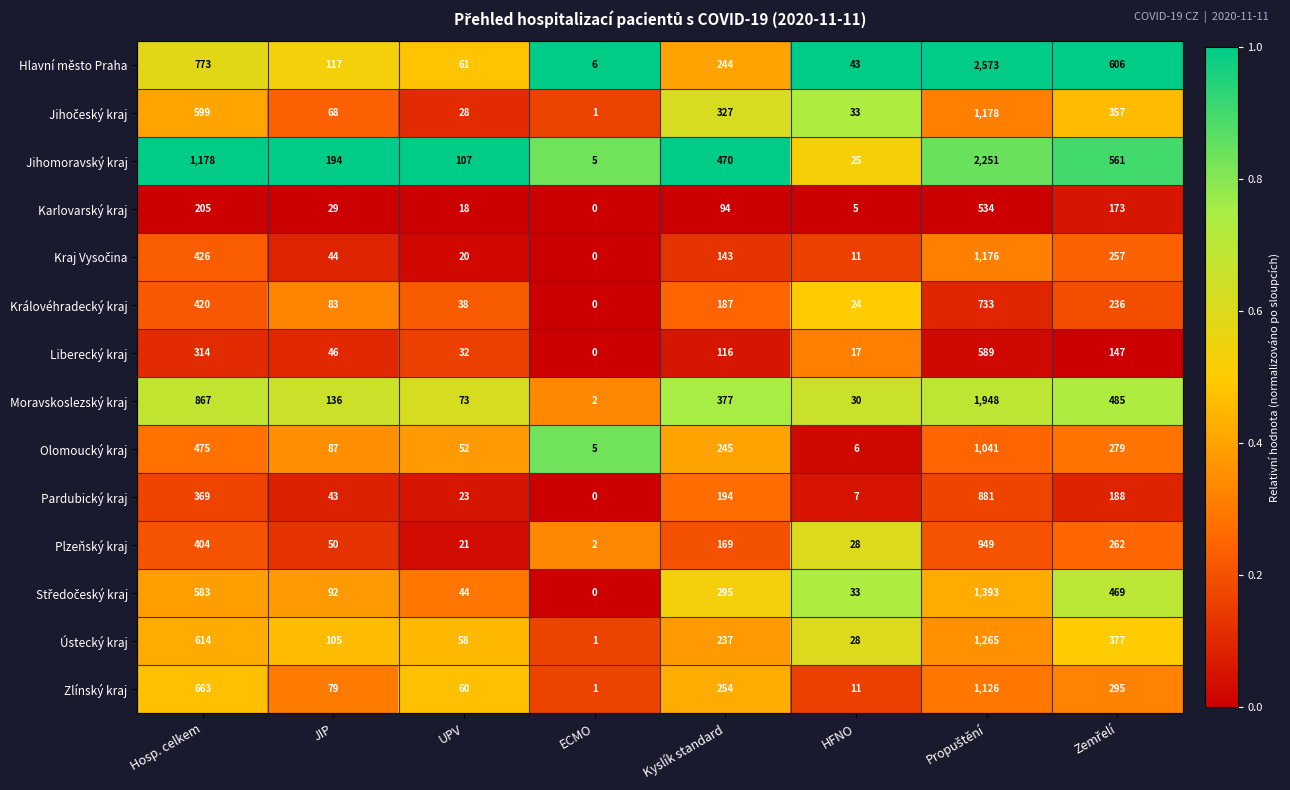

What is the difference between the highest and lowest values at UPV?

89